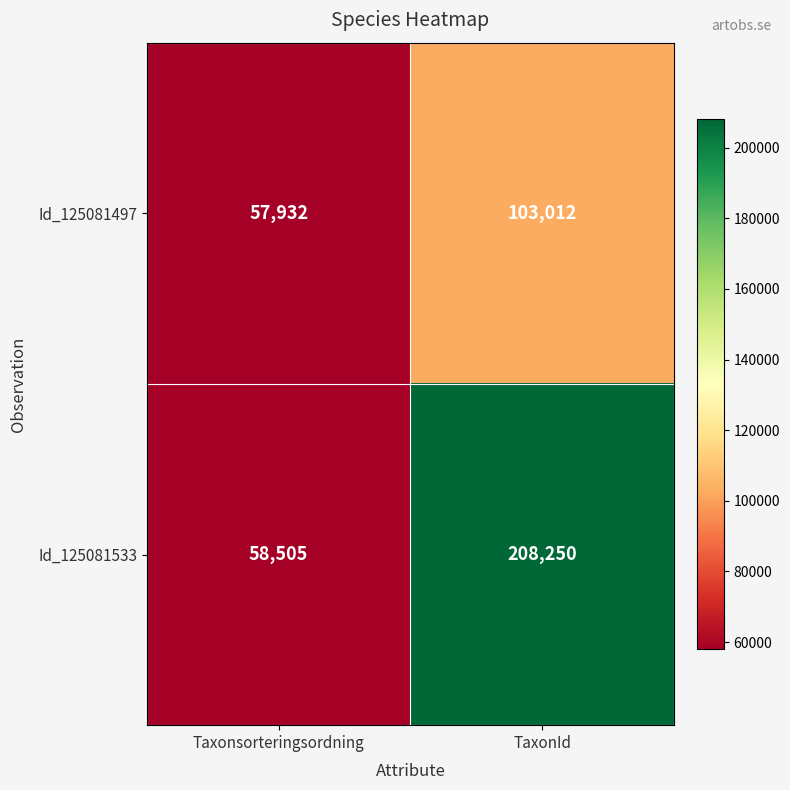

The value of Id_125081497 at Taxonsorteringsordning is 57932. True or false?

True